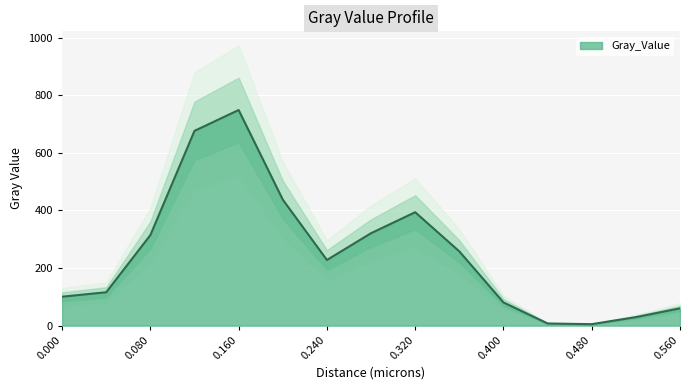

Is it true that the value at 0.36 is 414.5?

False